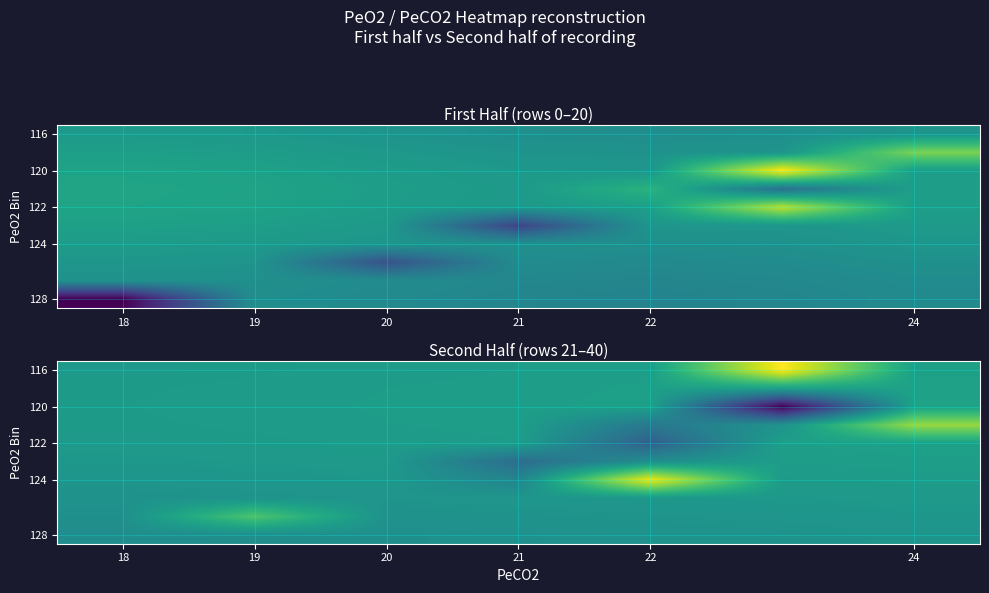

What is the spread (max minus min) of values at 24?

10.6